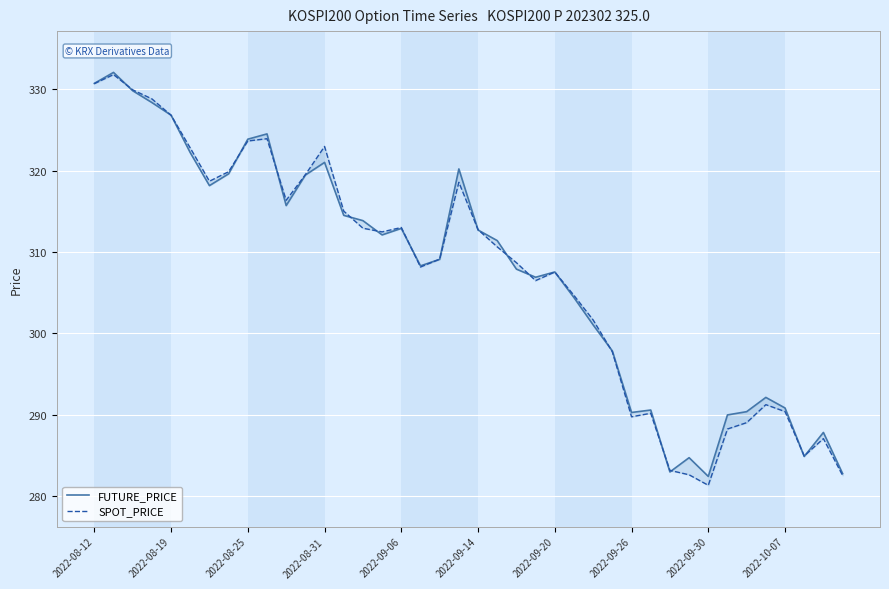

After their last crossing, which series has the higher values: SPOT_PRICE or FUTURE_PRICE?

FUTURE_PRICE